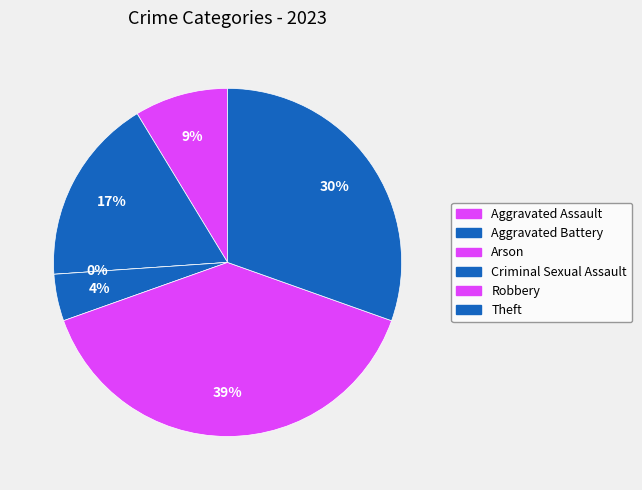

Combined, do Arson and Criminal Sexual Assault account for over 50%?

No